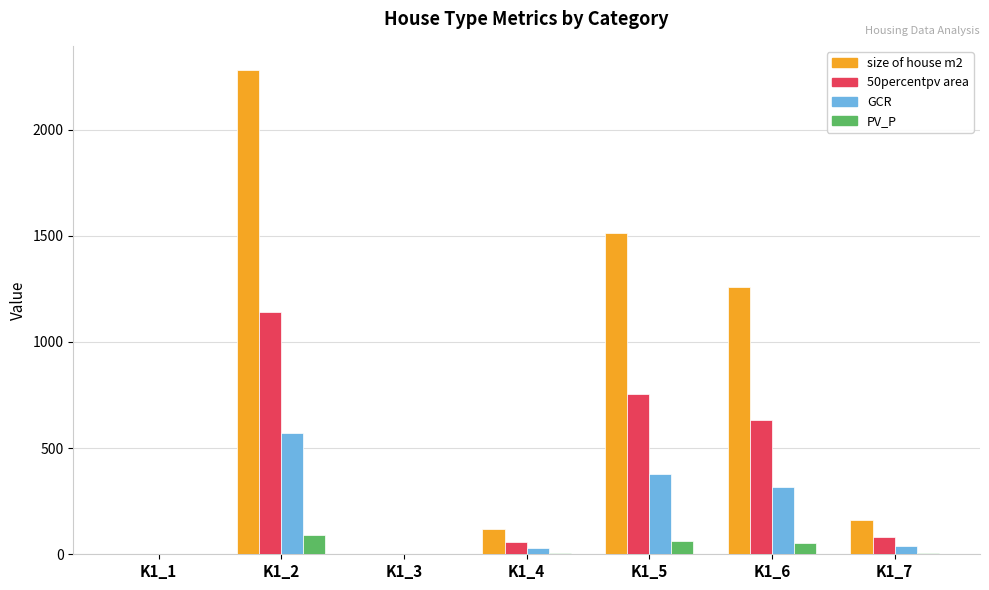

What is the sum of the 50percentpv area values at K1_2 and K1_3?

1140.0